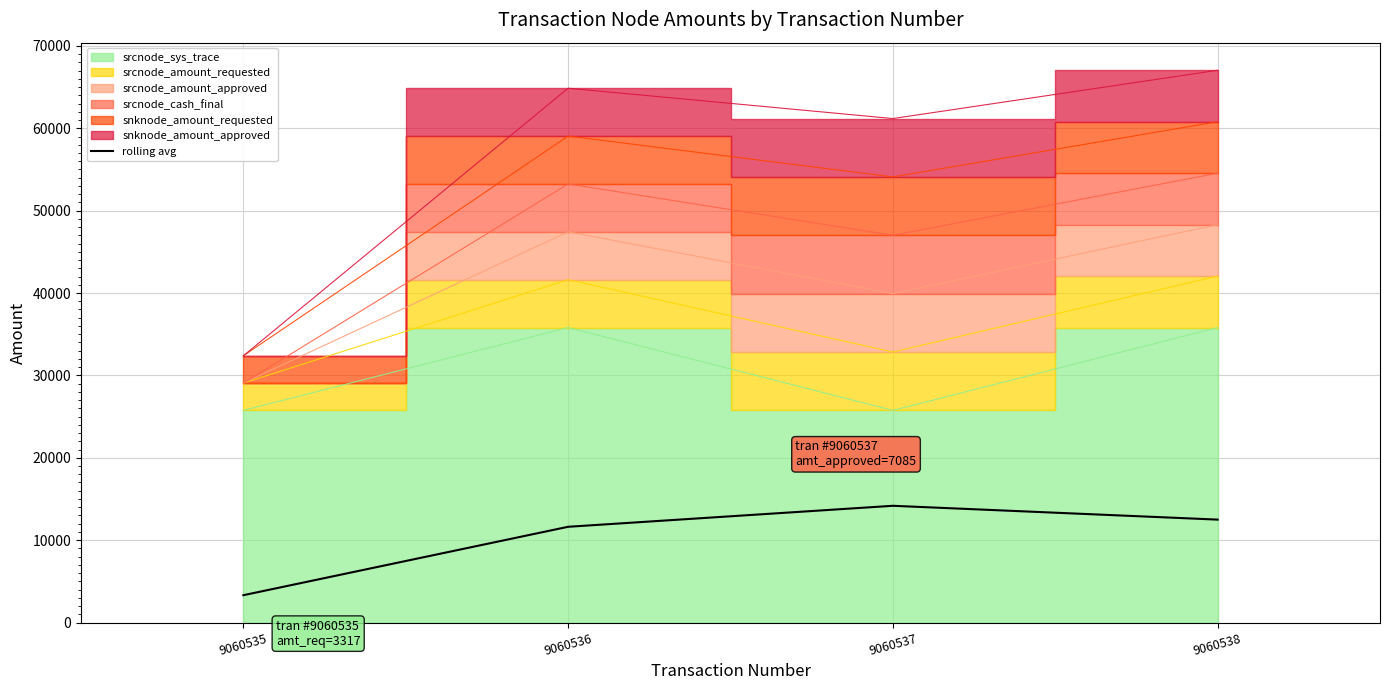

What is the change in value from 9060535 to 9060538?

+9175